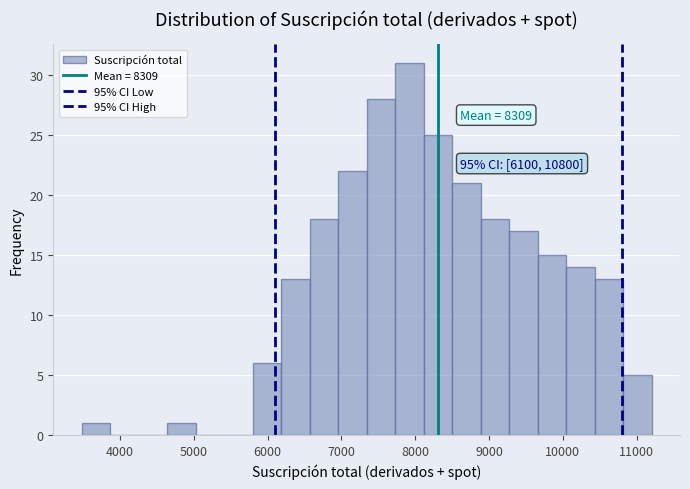

Read against the x-axis, roughly where is the centre of the tallest bar?

7900